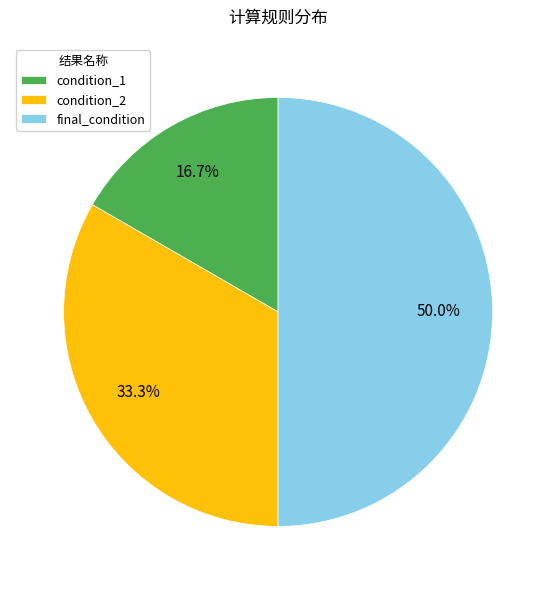

Which slice is the smallest?

condition_1